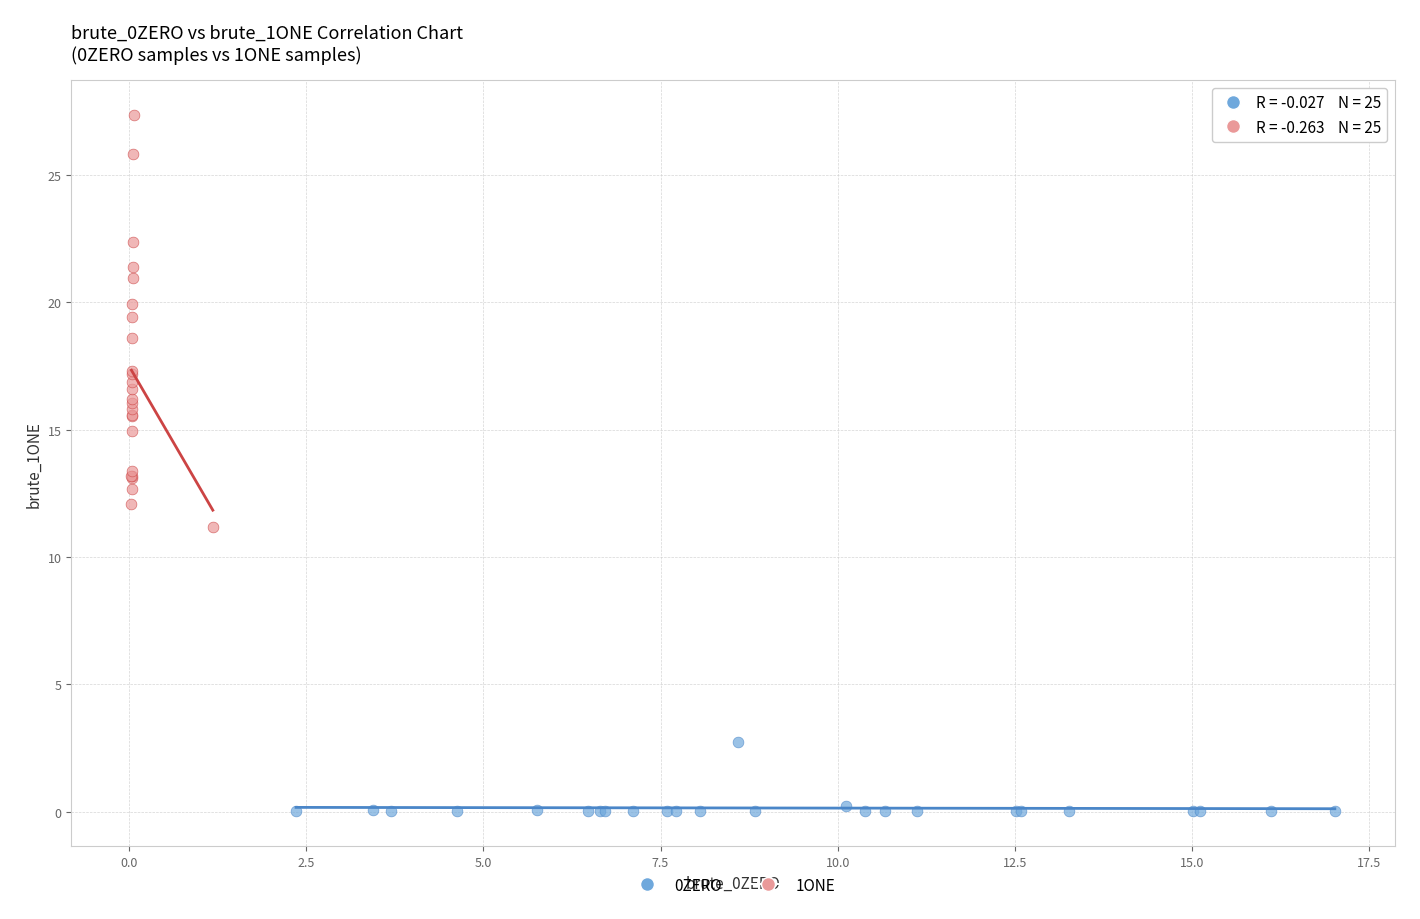

Which series reaches the maximum Y coordinate?

1ONE